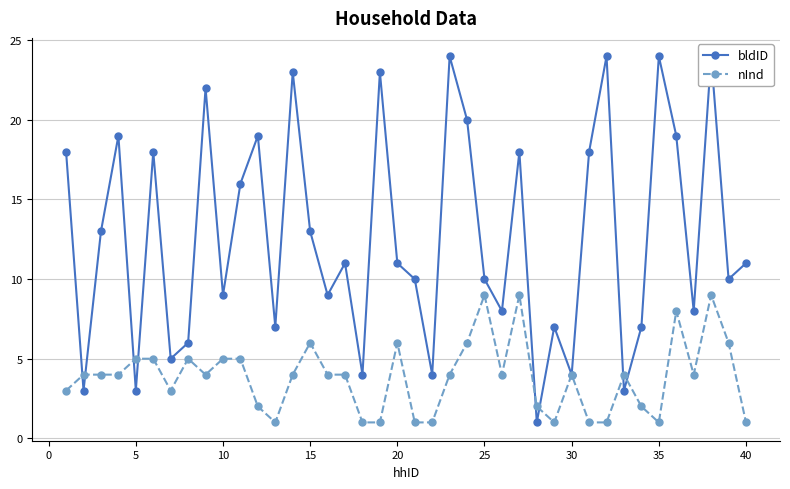

How many lines are shown in the chart?

2